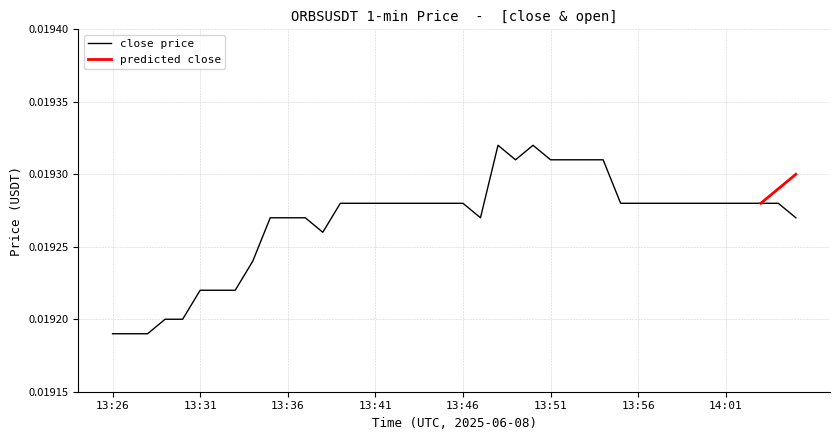

True or false: the data shows 0.0 at 14:00.

True